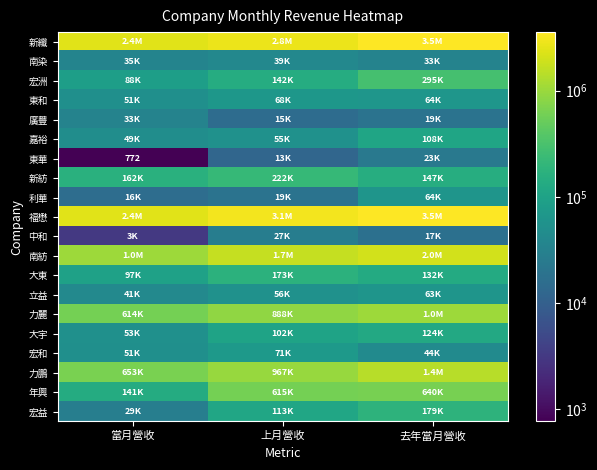

Where does the 力鵬 series first go above 967469?

去年當月營收